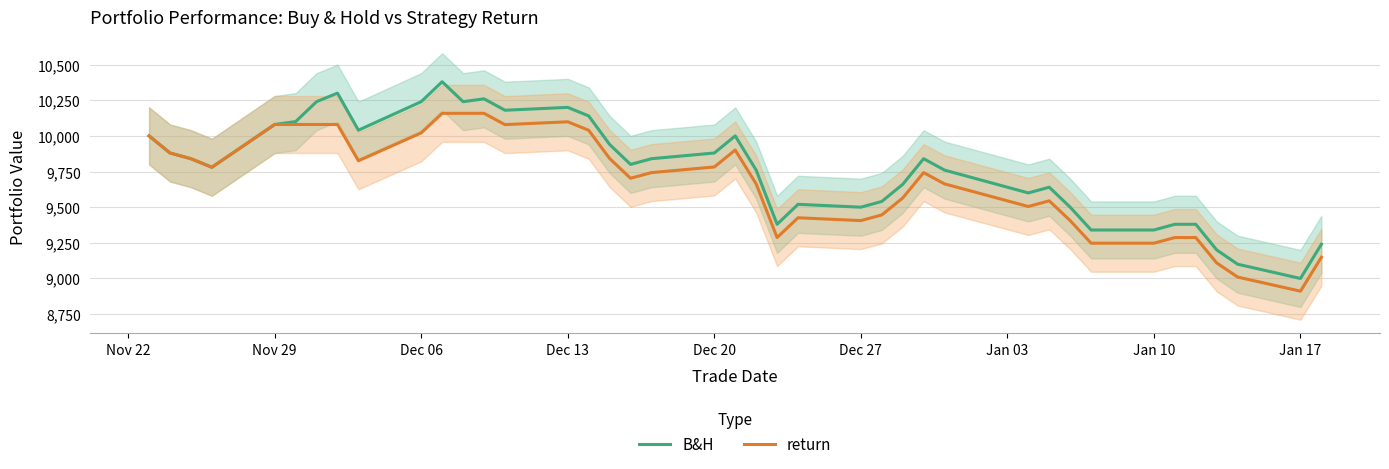

At which label does return reach its minimum?

Jan 17